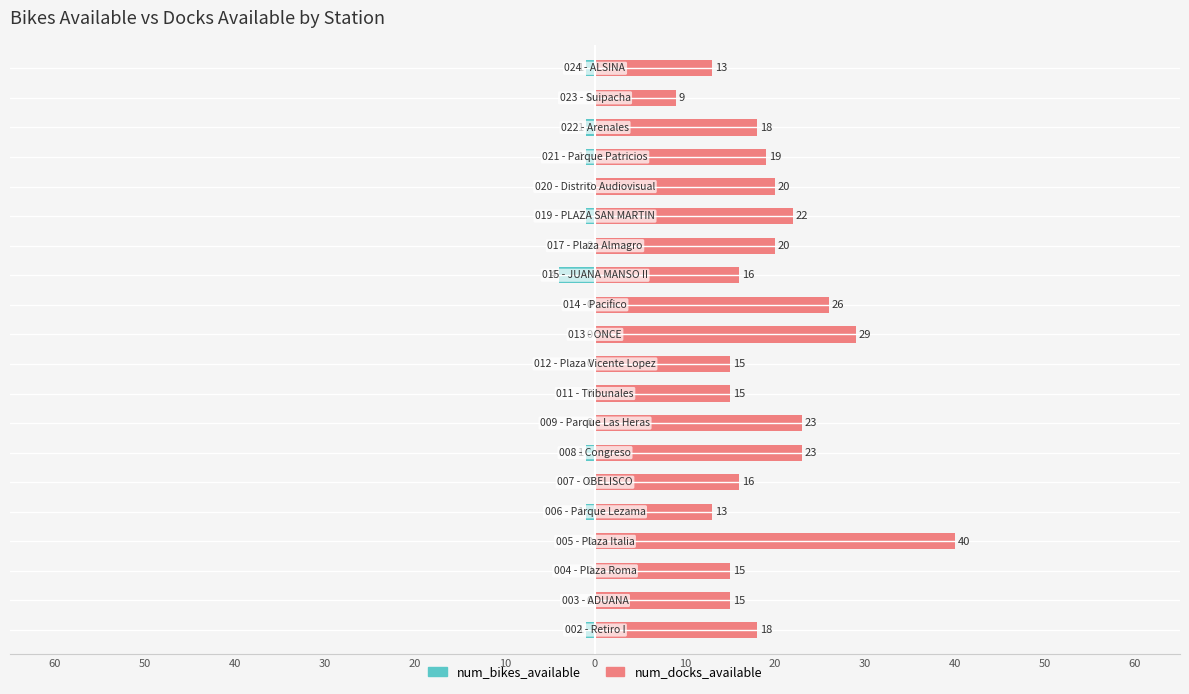

Which series changed the most between 30 and 30?

num_bikes_available